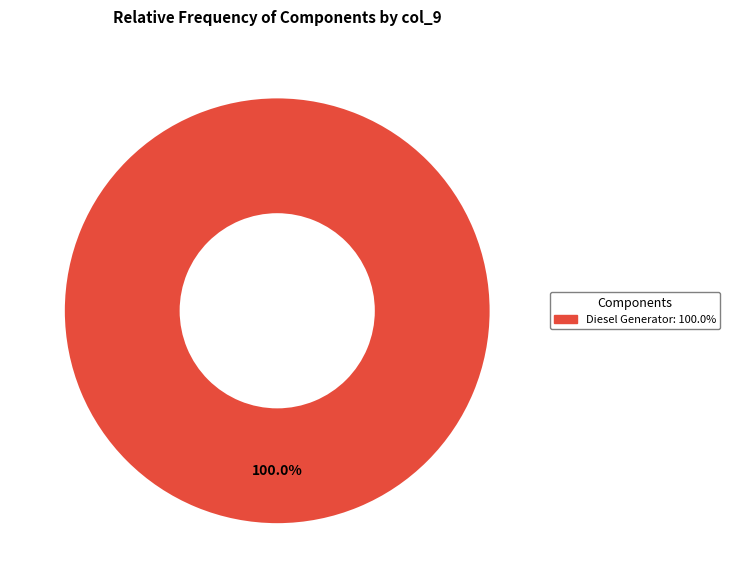

Is there a majority slice in this chart?

Yes